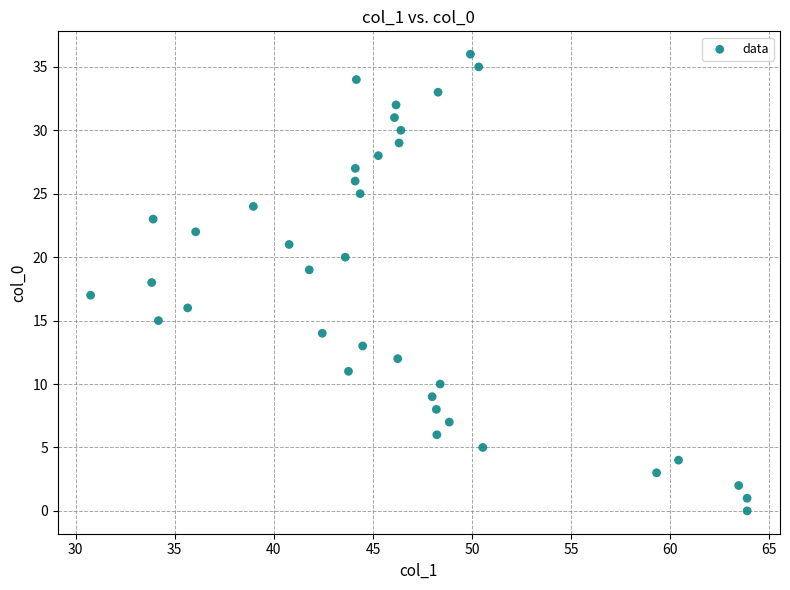

What is the range of Y values (max minus min)?

36